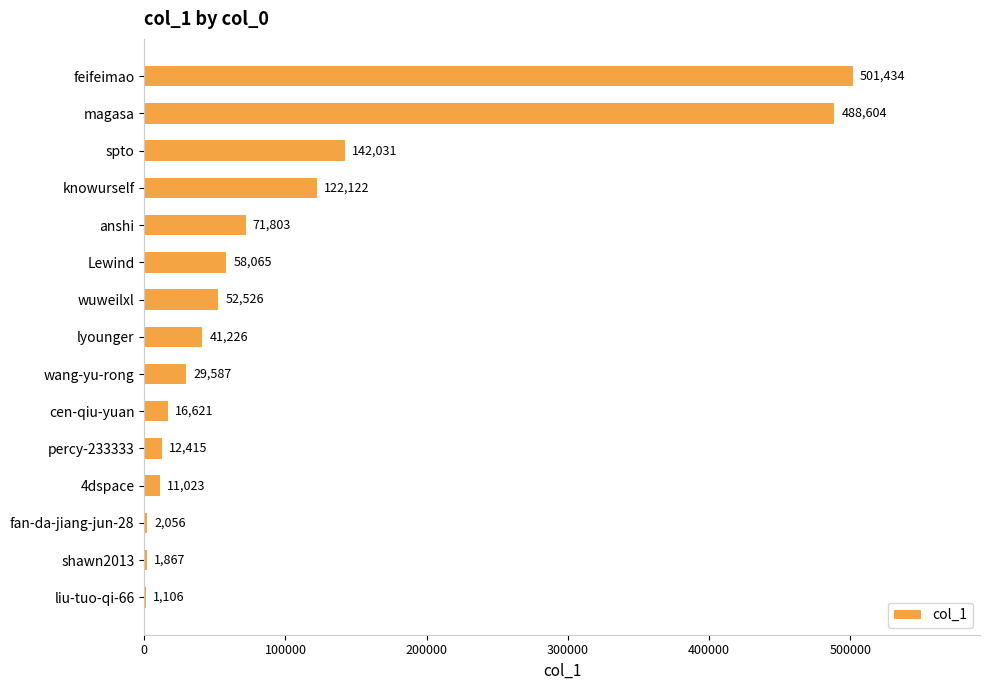

Which label corresponds to the largest value in the chart?

feifeimao